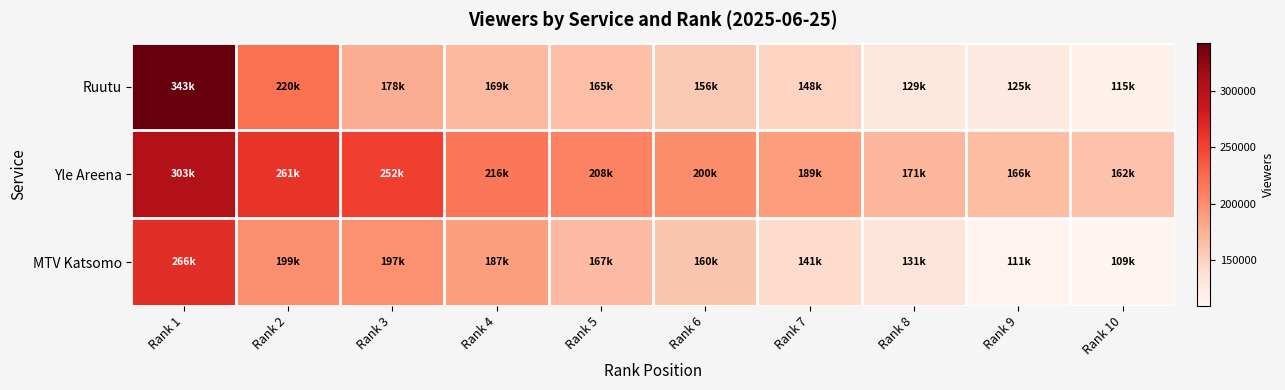

Which series has the widest spread of values?

Ruutu